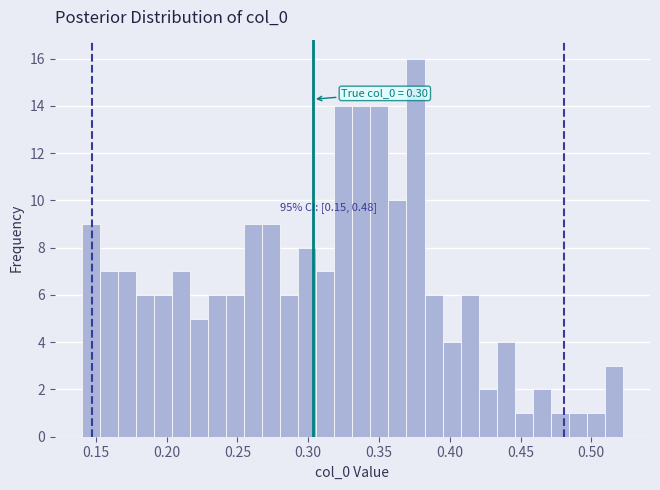

Read against the x-axis, roughly where is the centre of the tallest bar?

0.375